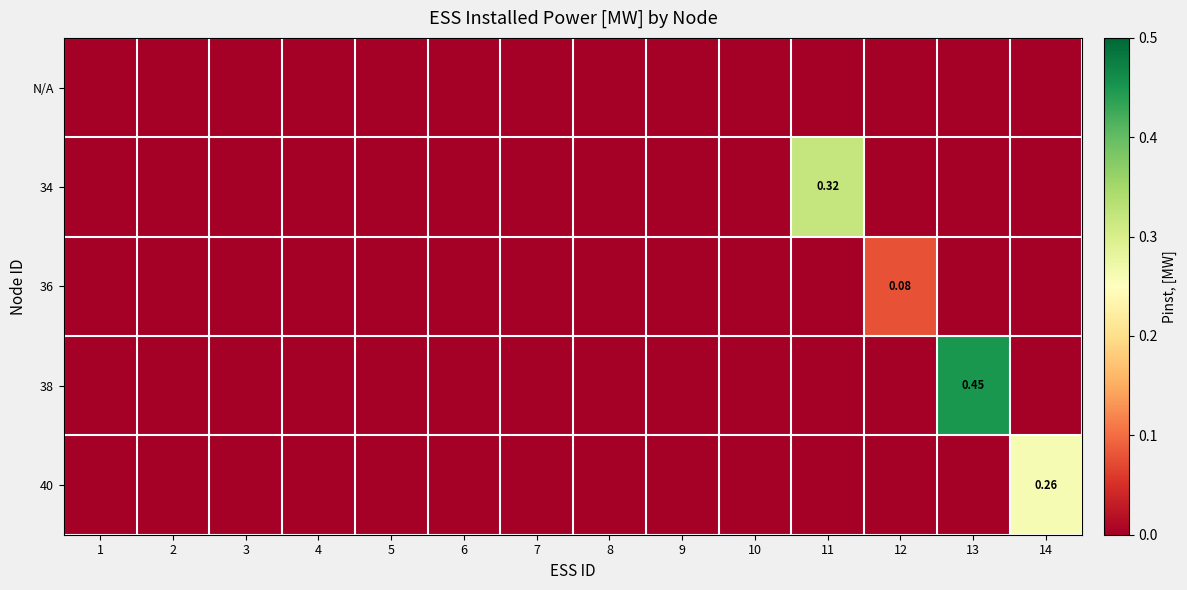

Which series changed the most between 7 and 9?

N/A